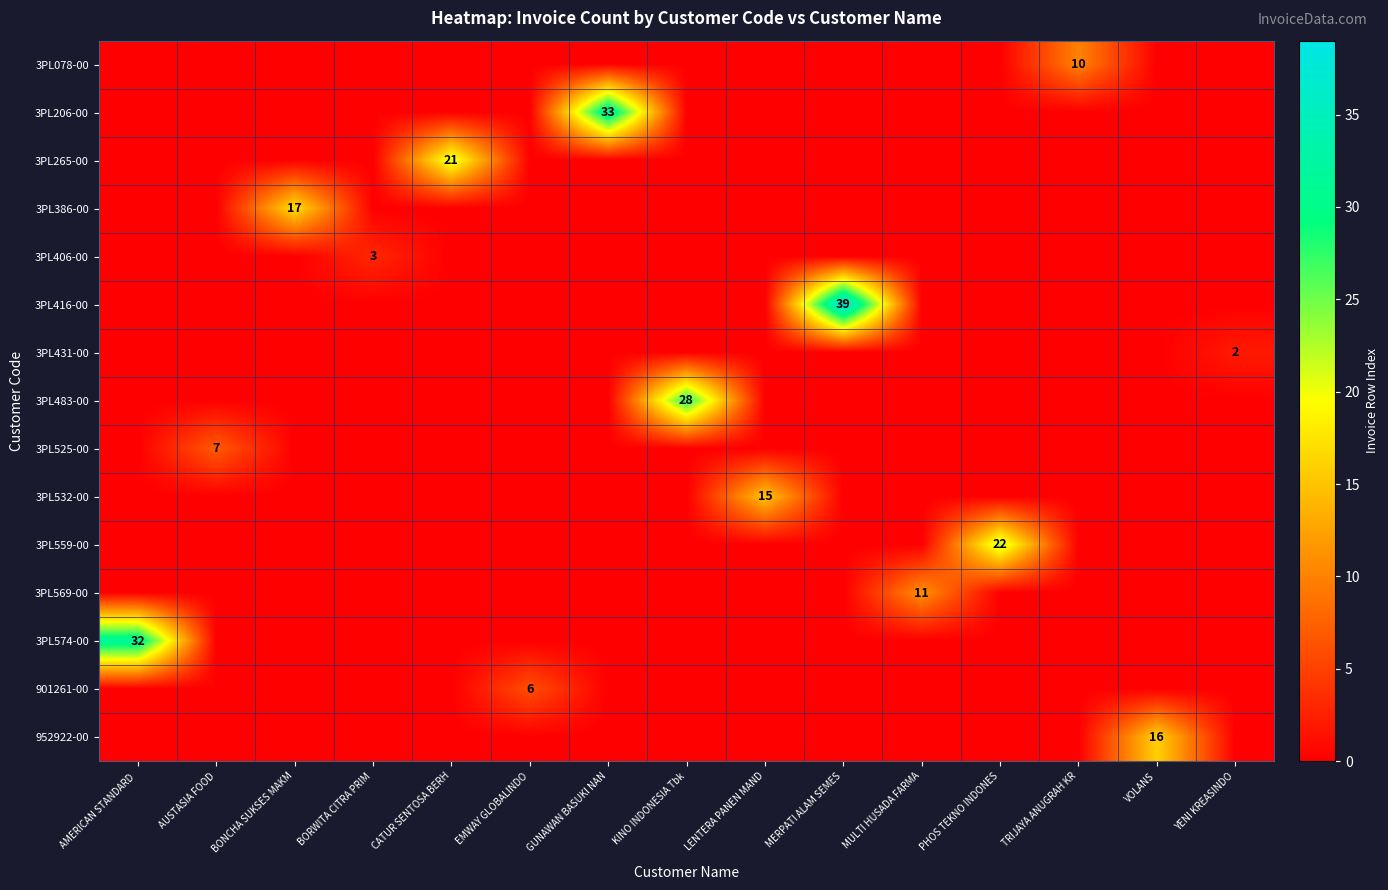

Between BORWITA CITRA PRIM and EMWAY GLOBALINDO, which series saw the biggest shift?

901261-00